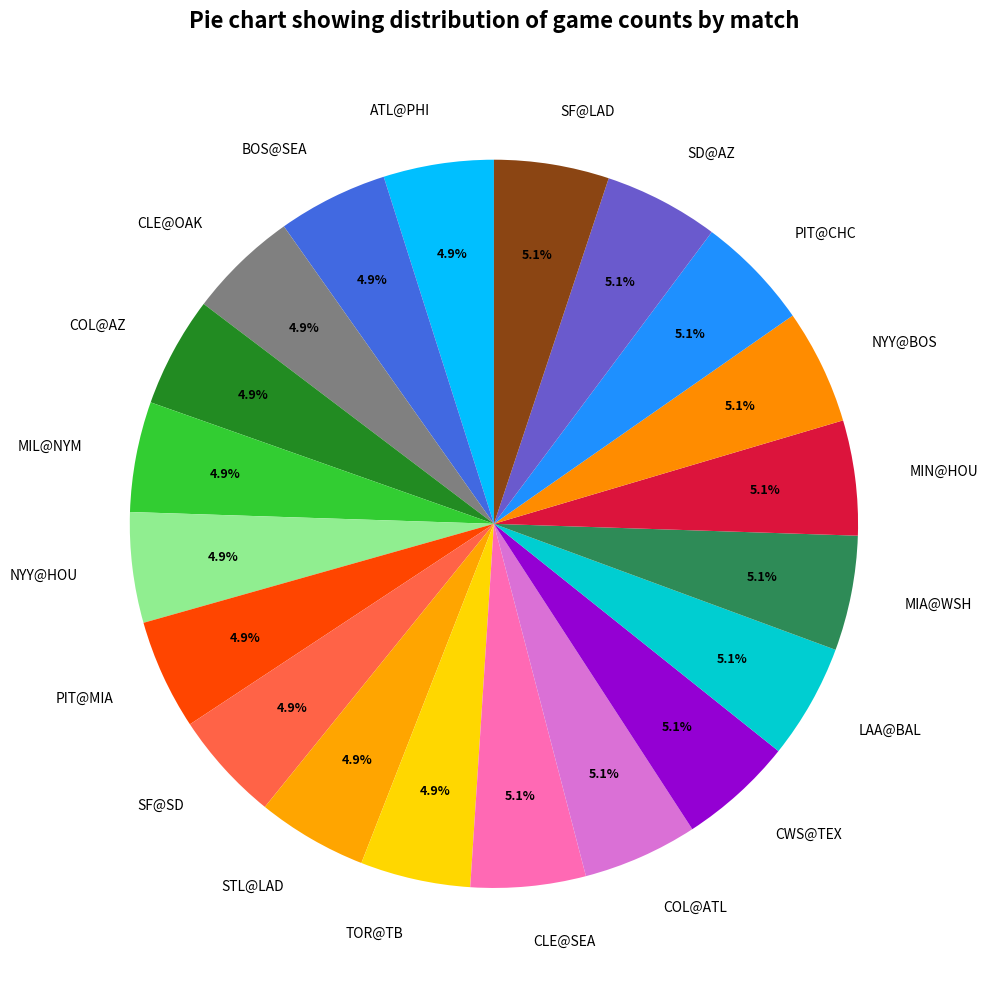

Combined, what portion of the pie is NYY@HOU and NYY@BOS?

10.0%